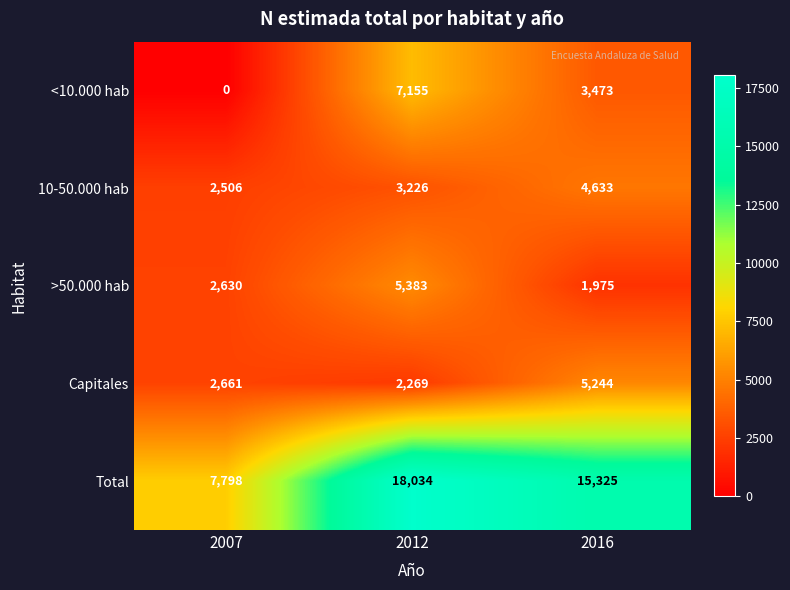

At which category is the sum across all series the highest?

2012